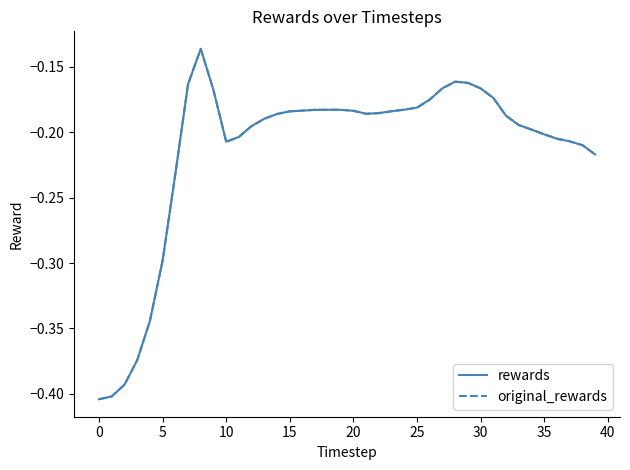

True or false: original_rewards has more than 1 points higher than both neighbors.

True